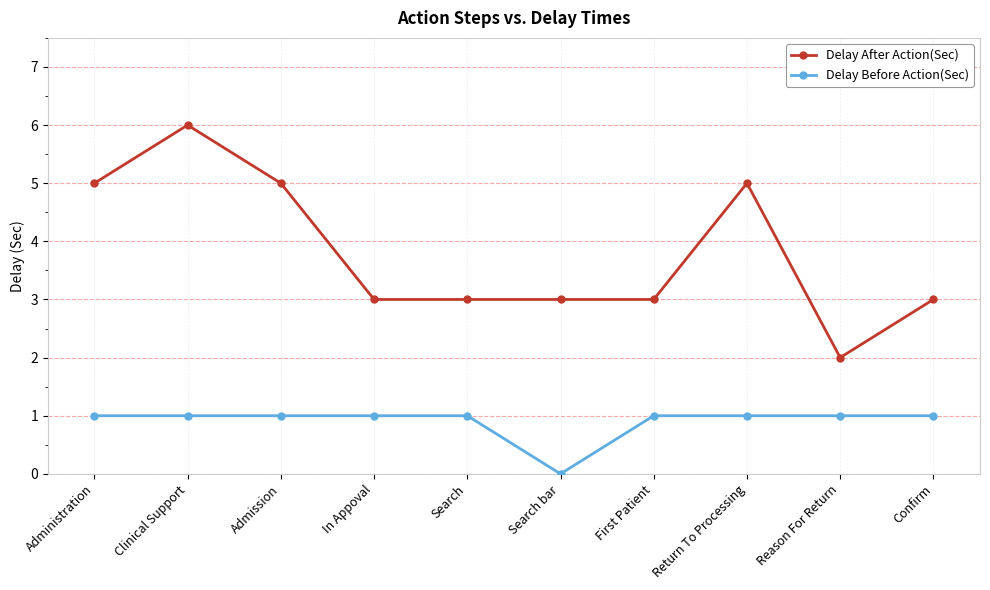

What is the difference between the maximum and minimum values in the Delay Before Action(Sec) series?

1